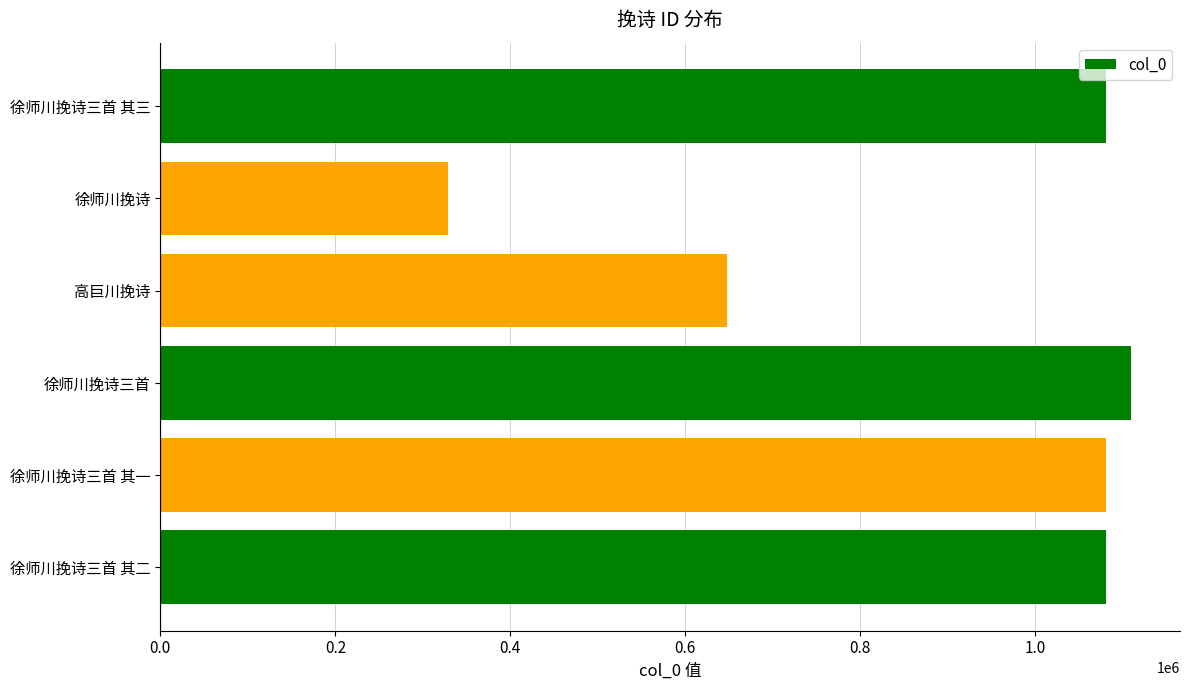

What is the sum of all values?

5327901